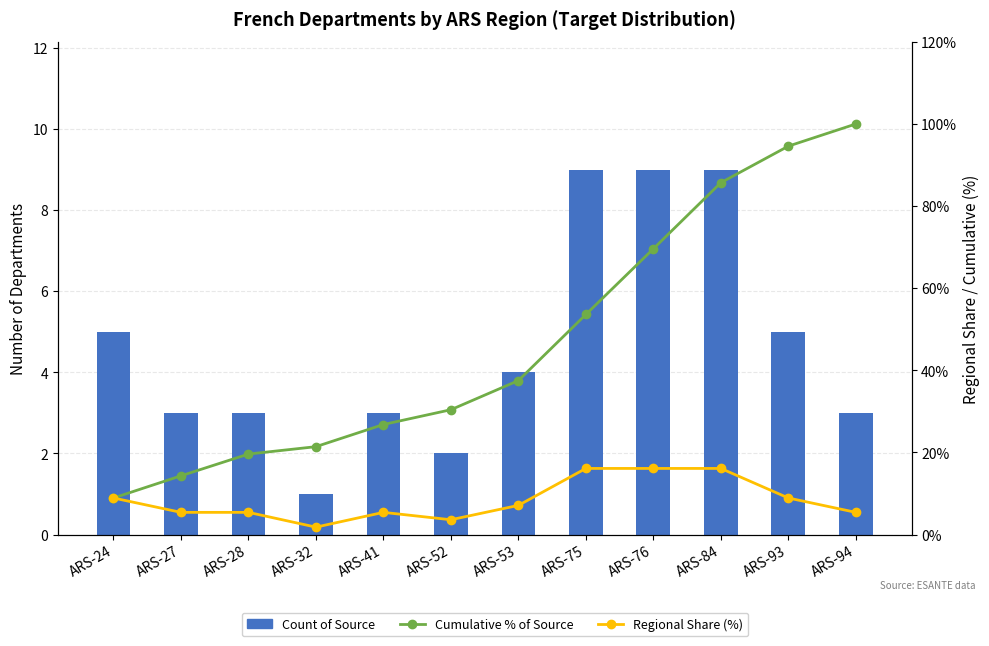

At which label does Cumulative % of Source reach its peak?

ARS-94